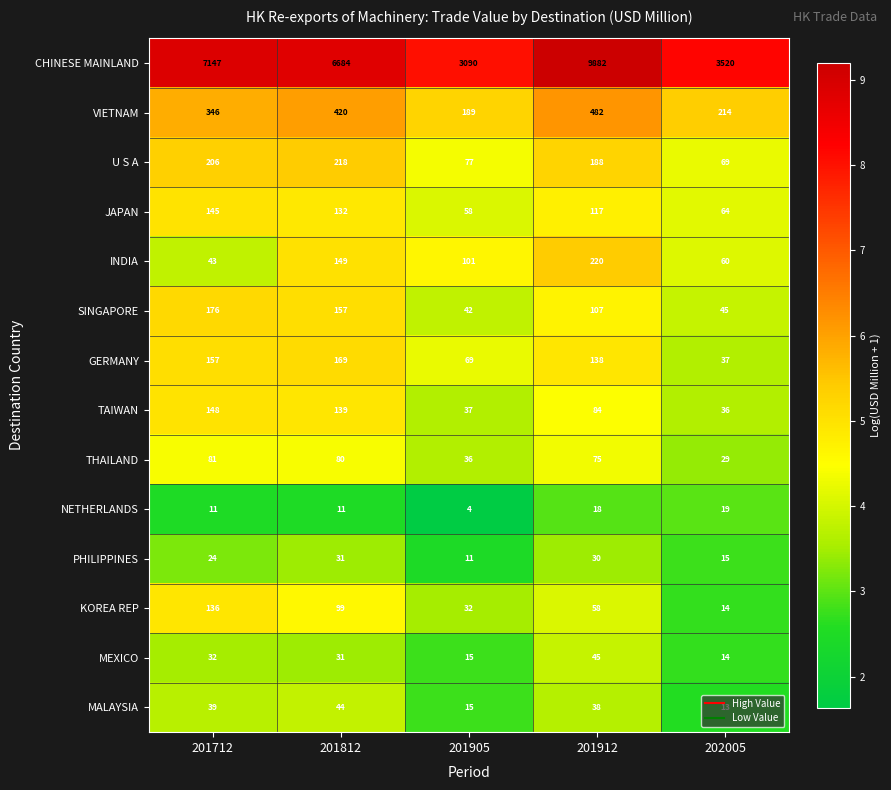

What is the difference between the maximum and minimum values in the NETHERLANDS series?

15